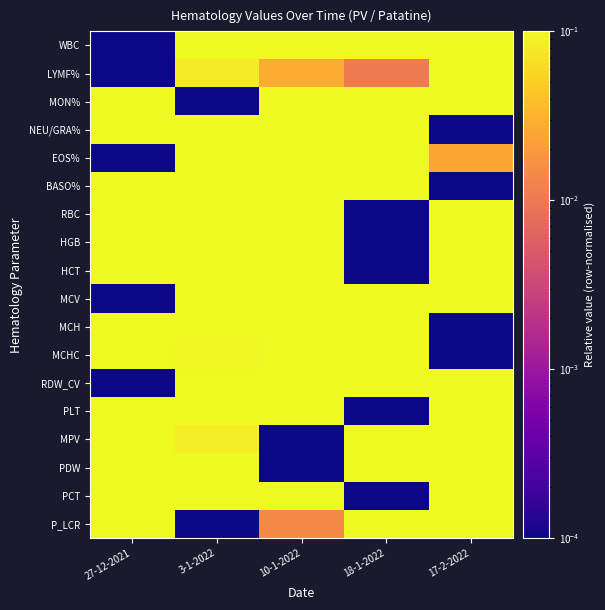

At which category is the sum across all series the highest?

17-2-2022